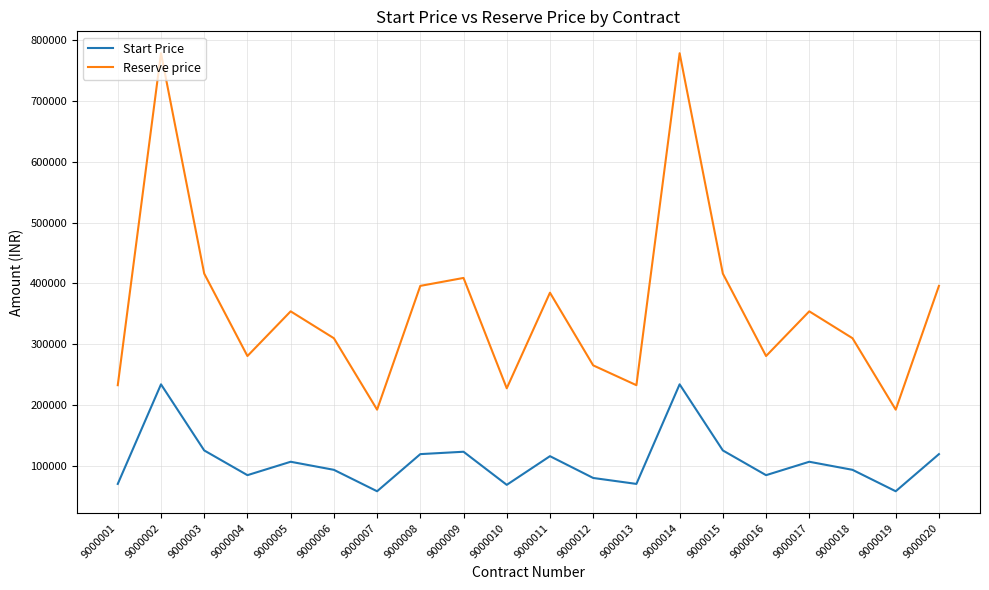

What is the greatest value displayed?

779000